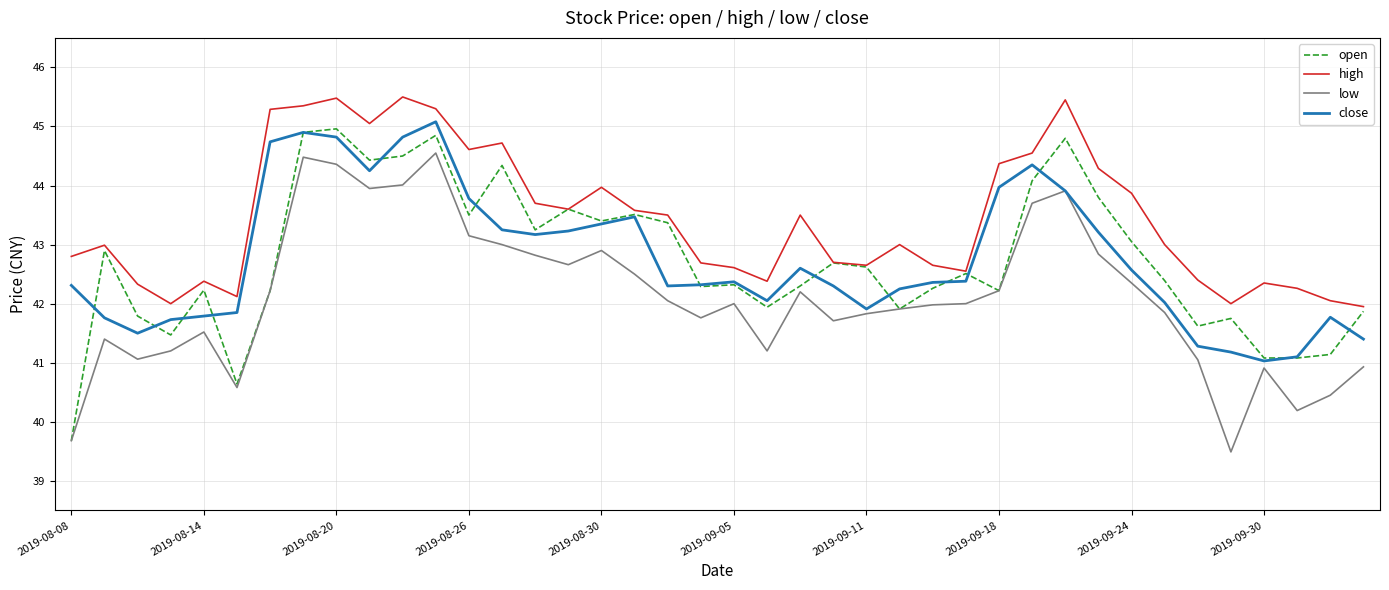

True or false: high and low cross at least once.

False